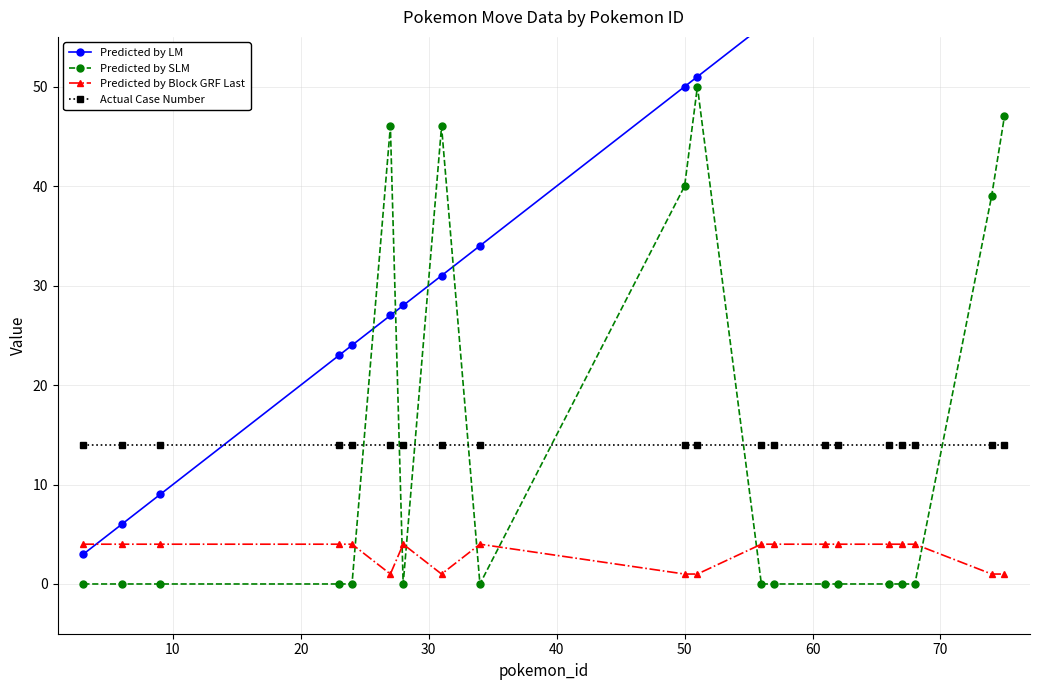

Which series has the largest range (max minus min)?

Predicted by LM